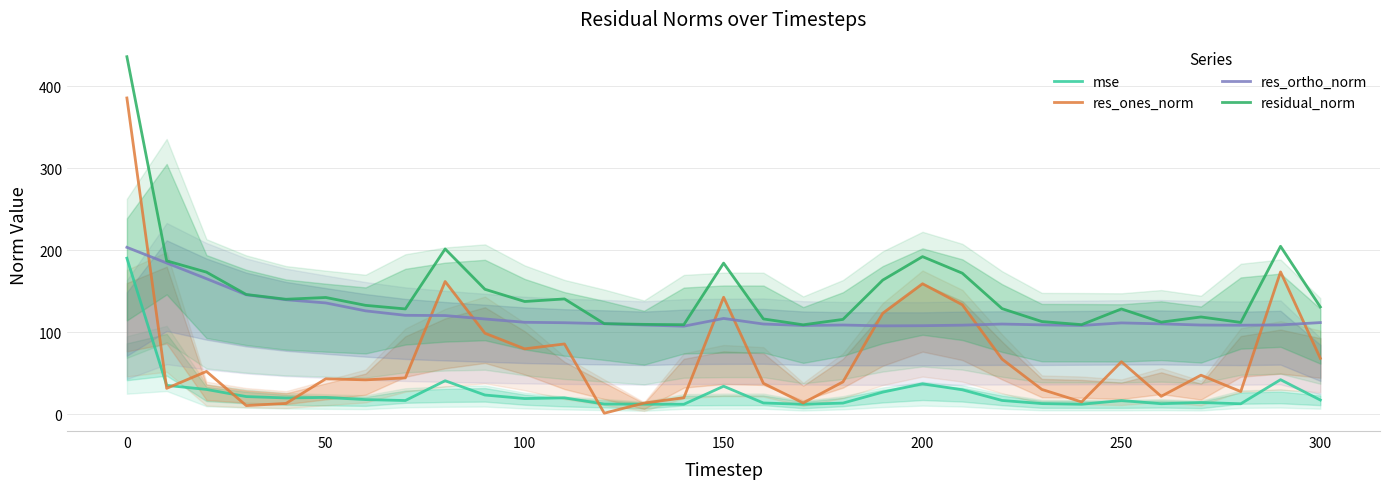

Which series has the widest spread of values?

res_ones_norm